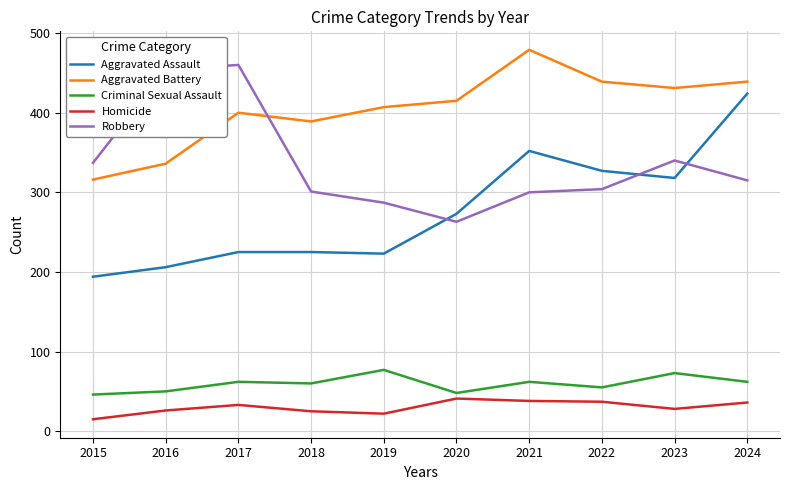

Does the chart have visible grid lines?

Yes